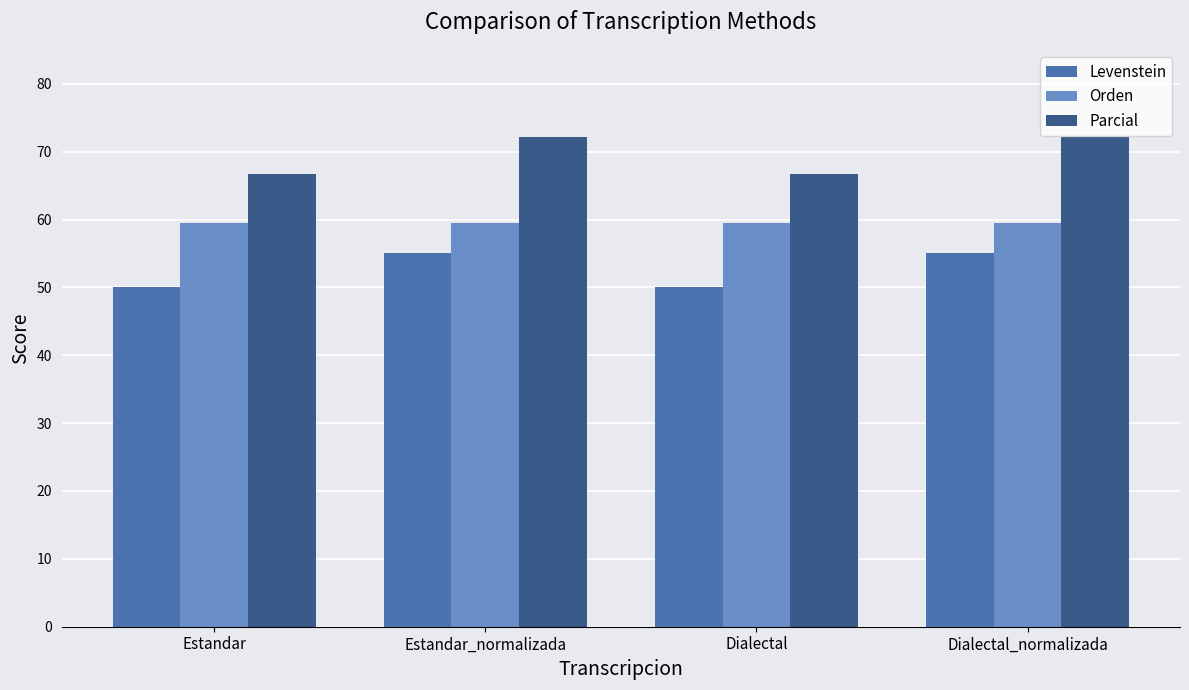

The value of Parcial at Dialectal is 26.0. True or false?

False